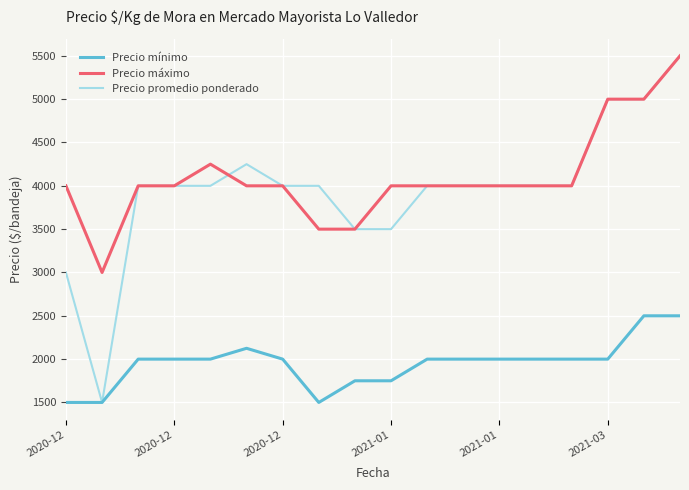

What is the smallest value displayed?

1500